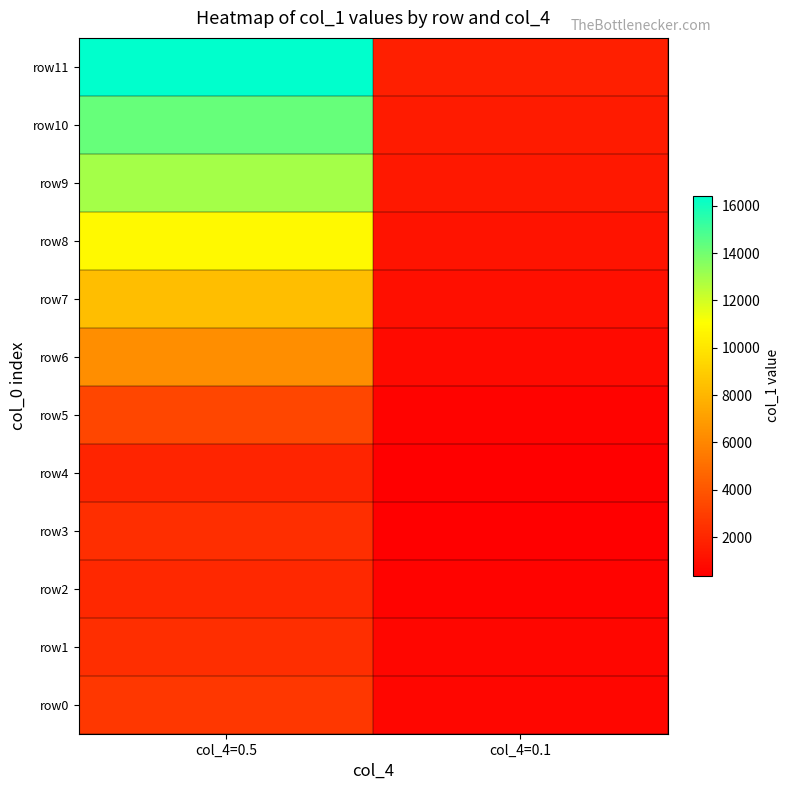

Rank the series by their maximum value, from lowest to highest.

row4, row2, row1, row3, row0, row5, row6, row7, row8, row9, row10, row11